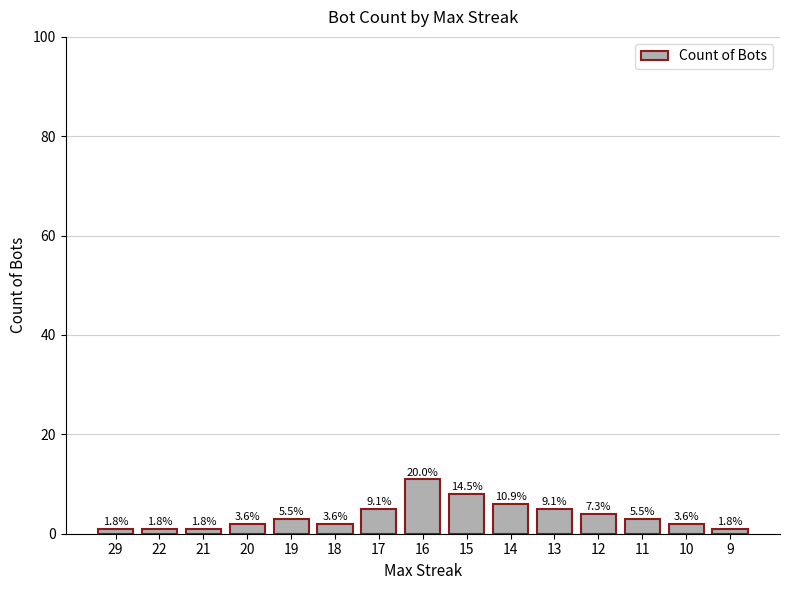

How many bars are there in total?

15